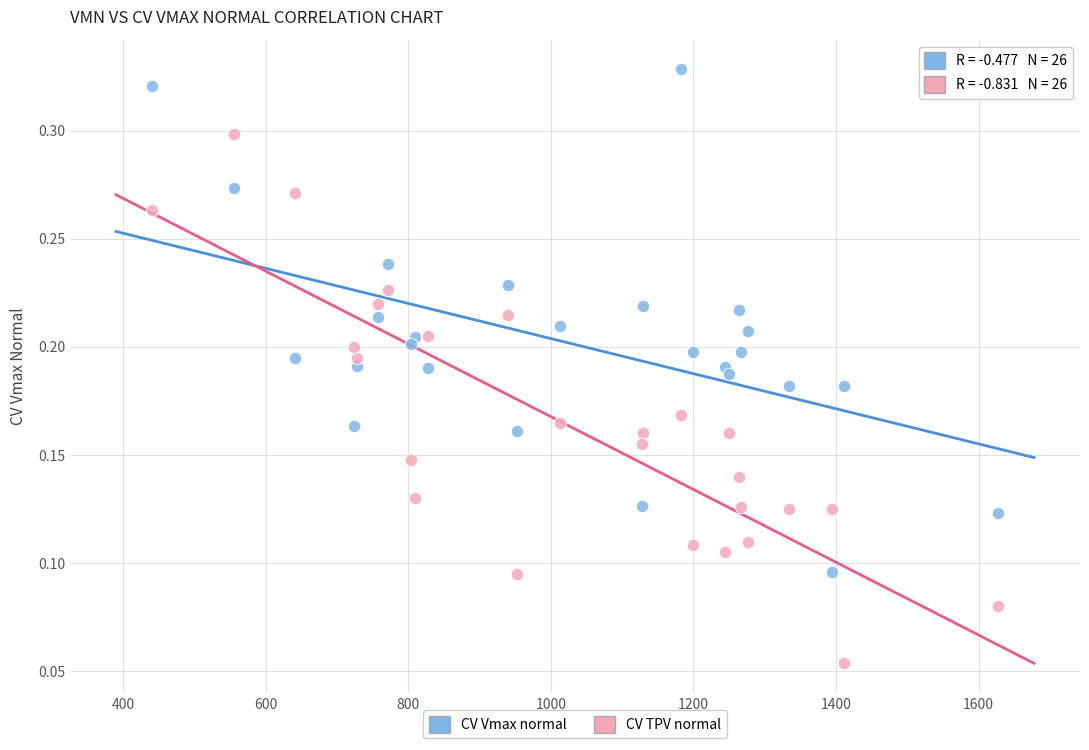

What are all the series names shown in the legend?

CV Vmax normal, CV TPV normal